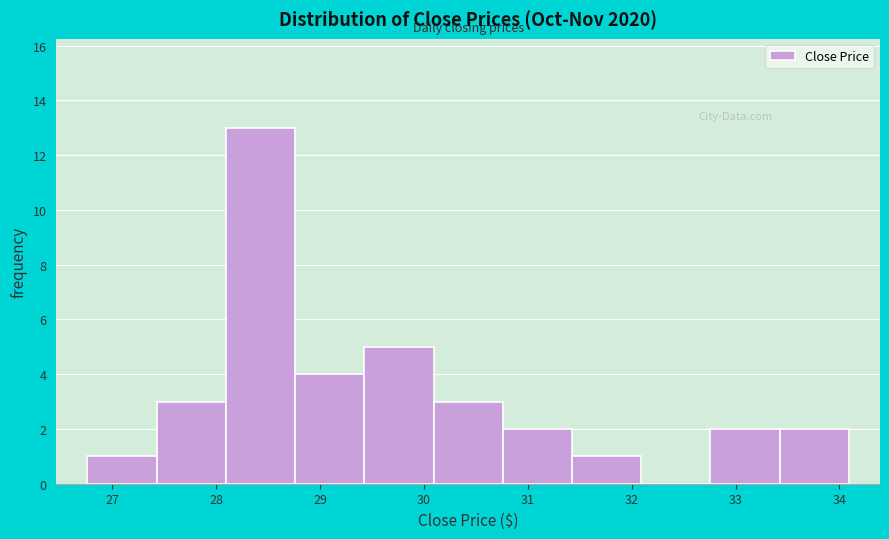

Reading left to right, transcribe this chart: for each bar, give the range it covers on the x-axis and its height. Neither the bar edges nor the heights are printed on the chart, so give them approximately, as read against the axes.

26.8 to 27.4: 1
27.4 to 28.1: 3
28.1 to 28.8: 13
28.8 to 29.4: 4
29.4 to 30.1: 5
30.1 to 30.8: 3
30.8 to 31.4: 2
31.4 to 32.1: 1
32.1 to 32.8: 0
32.8 to 33.4: 2
33.4 to 34.1: 2